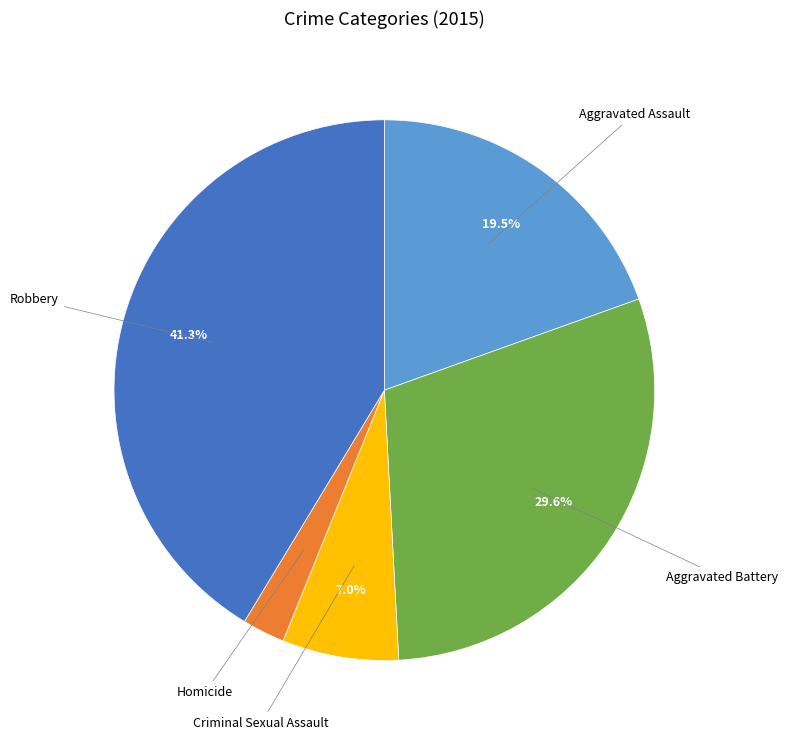

Is there a majority slice in this chart?

No